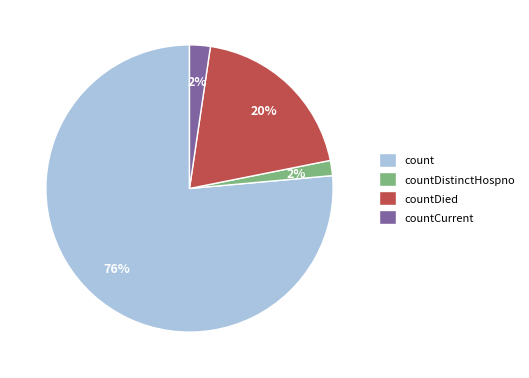

What is the ratio of the value at countDistinctHospno to the value at countDied?

0.1